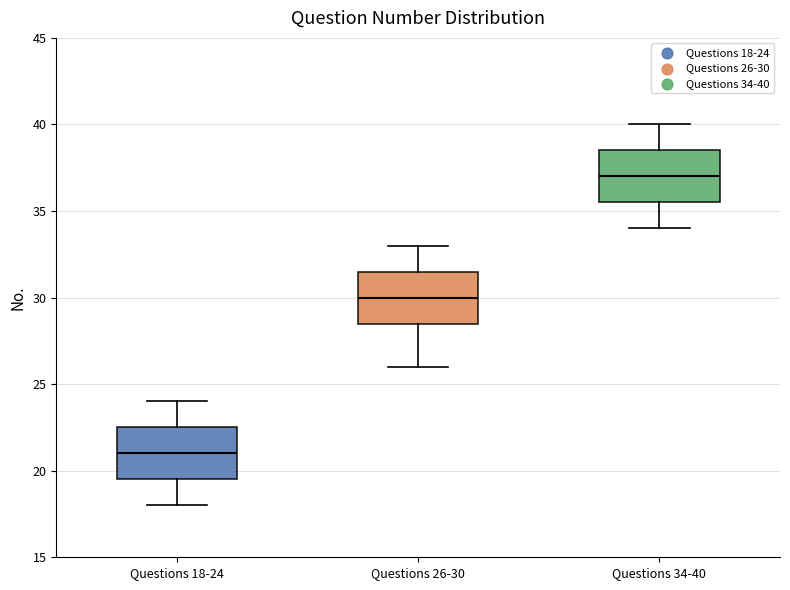

Which box's median line is the lowest?

Questions 18-24